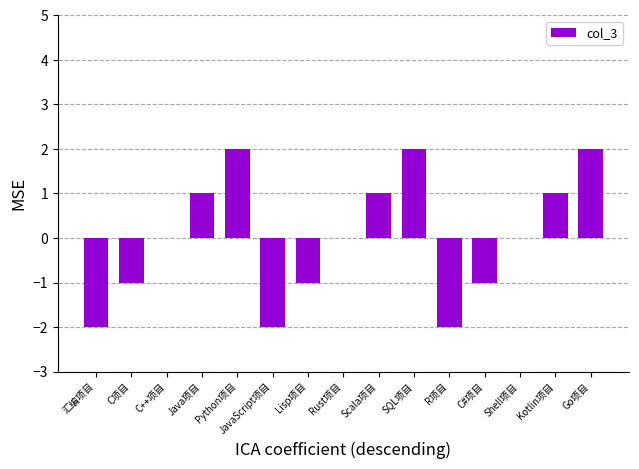

The chart shows a value of 0 at Shell项目. True or false?

True